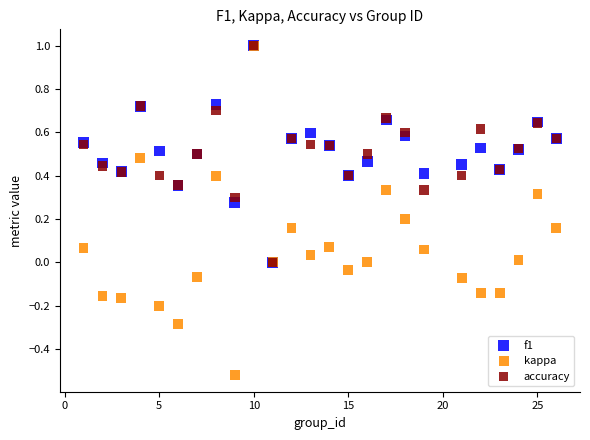

Which series contains the lowest Y value?

kappa